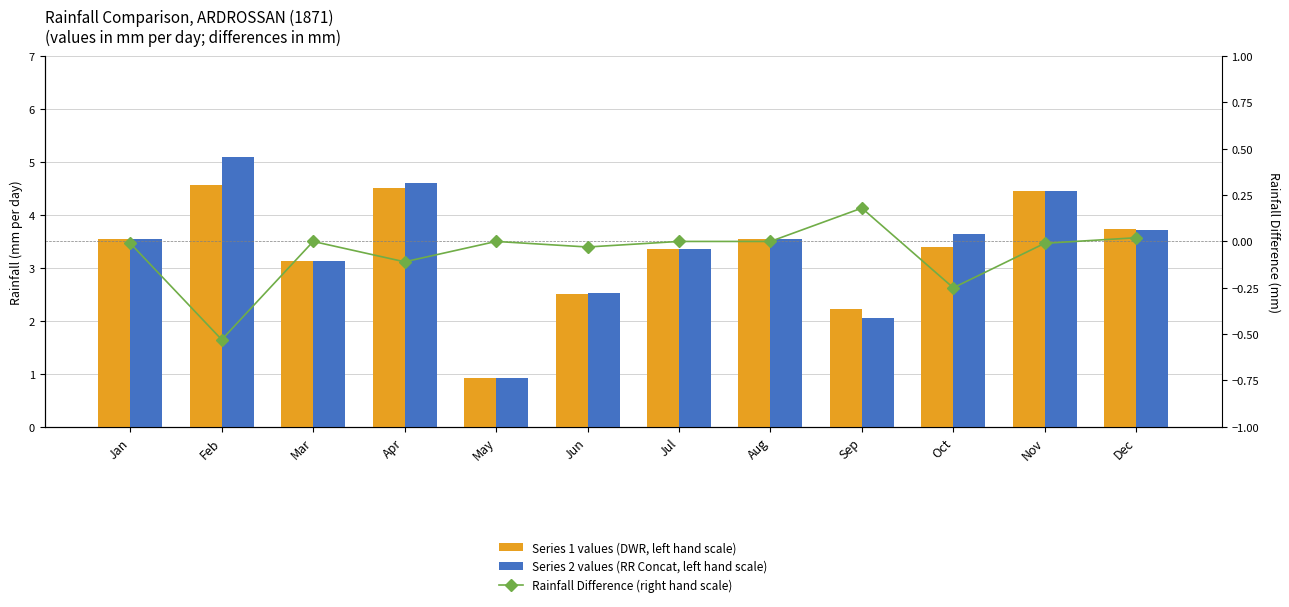

What value does the Series 2 values (RR Concat, left hand scale) series have at Oct?

3.6